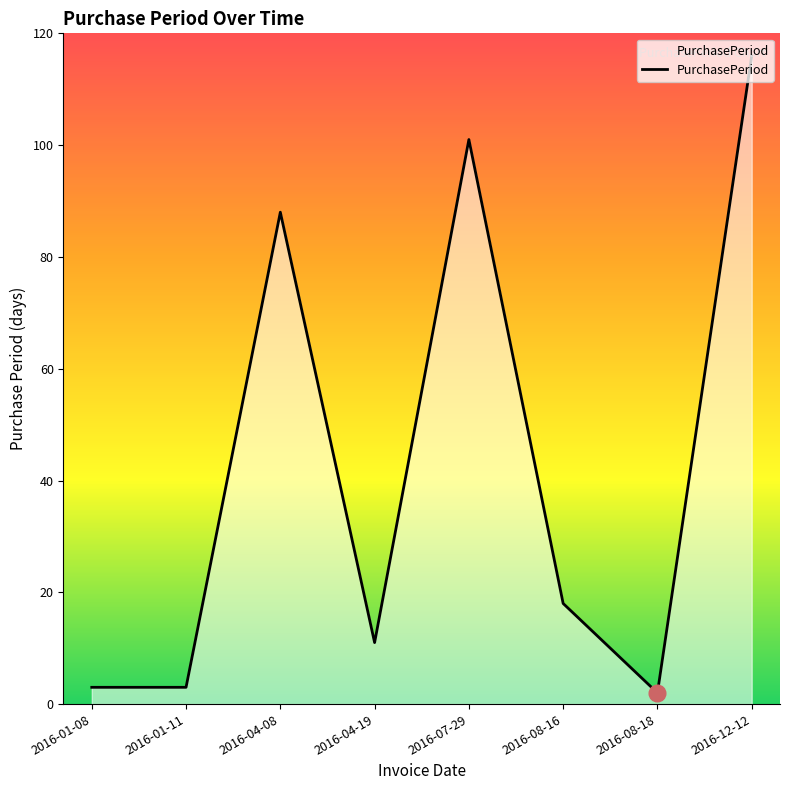

How many distinct data groups are displayed?

1